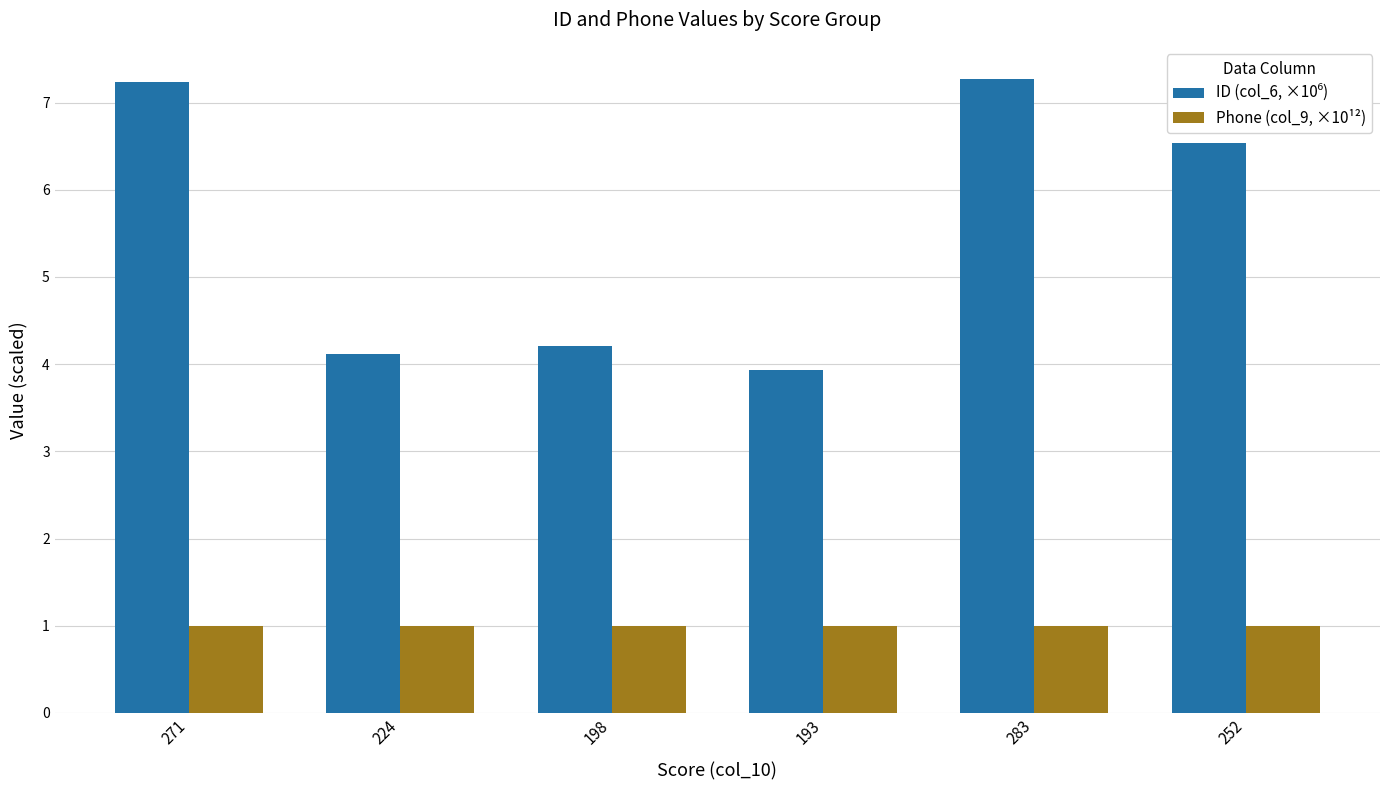

True or false: Phone (col_9, ×10¹²) has a value of 1.0 at 198.

True